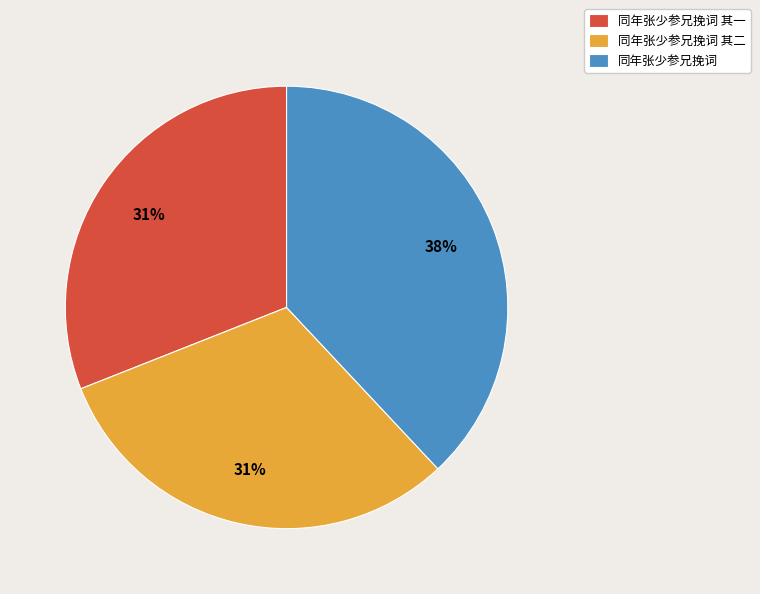

What is the ratio of the value at 同年张少参兄挽词 其一 to the value at 同年张少参兄挽词?

0.8